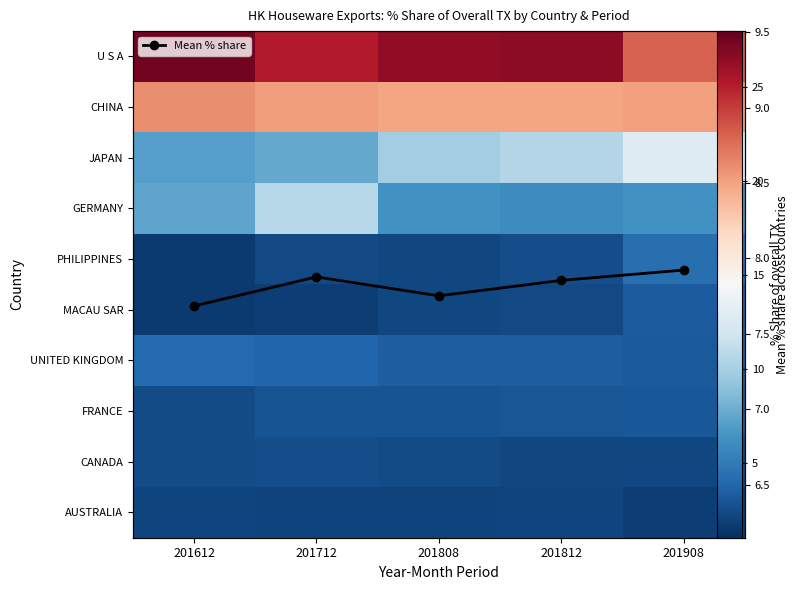

Is the value of PHILIPPINES at 201908 greater than the value of UNITED KINGDOM at 201612?

Yes